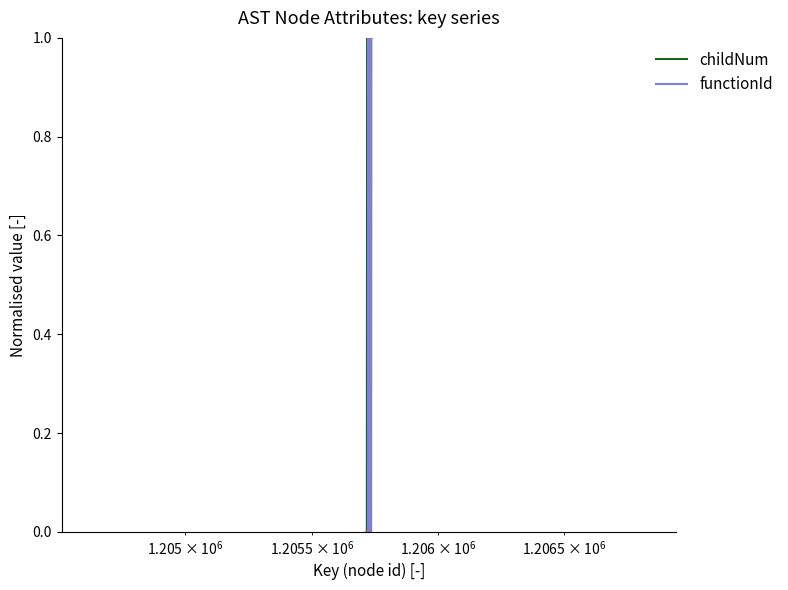

List the series in order of their overall mean, highest first.

childNum, functionId